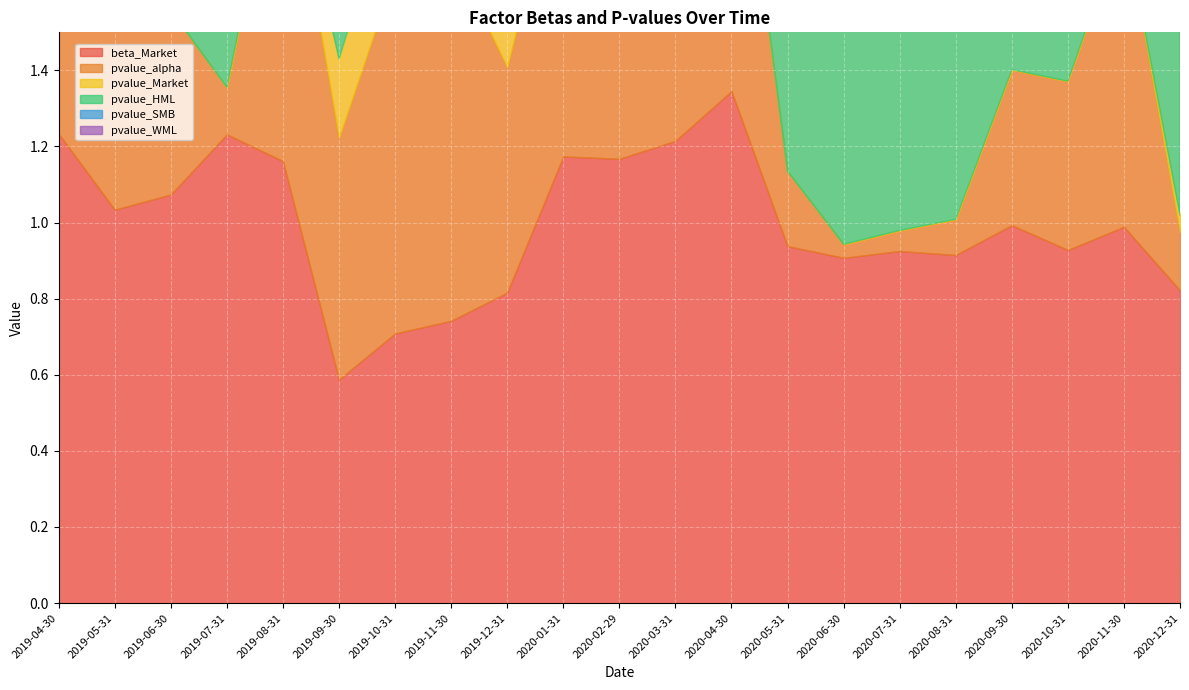

What is the difference between the highest and lowest values at 2020-04-30?

1.3